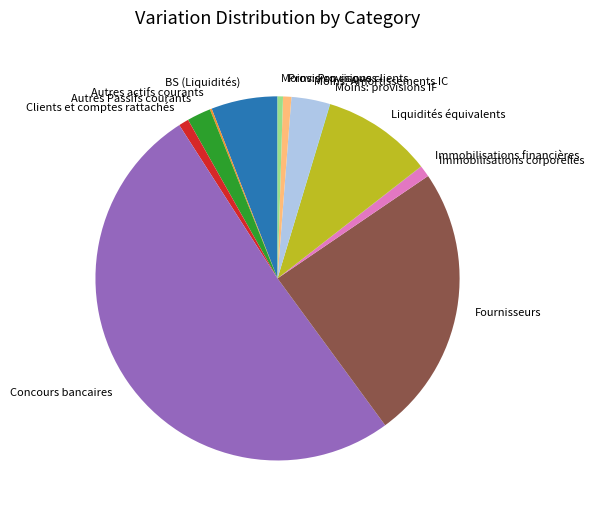

True or false: Immobilisations corporelles accounts for 1% of the total.

True